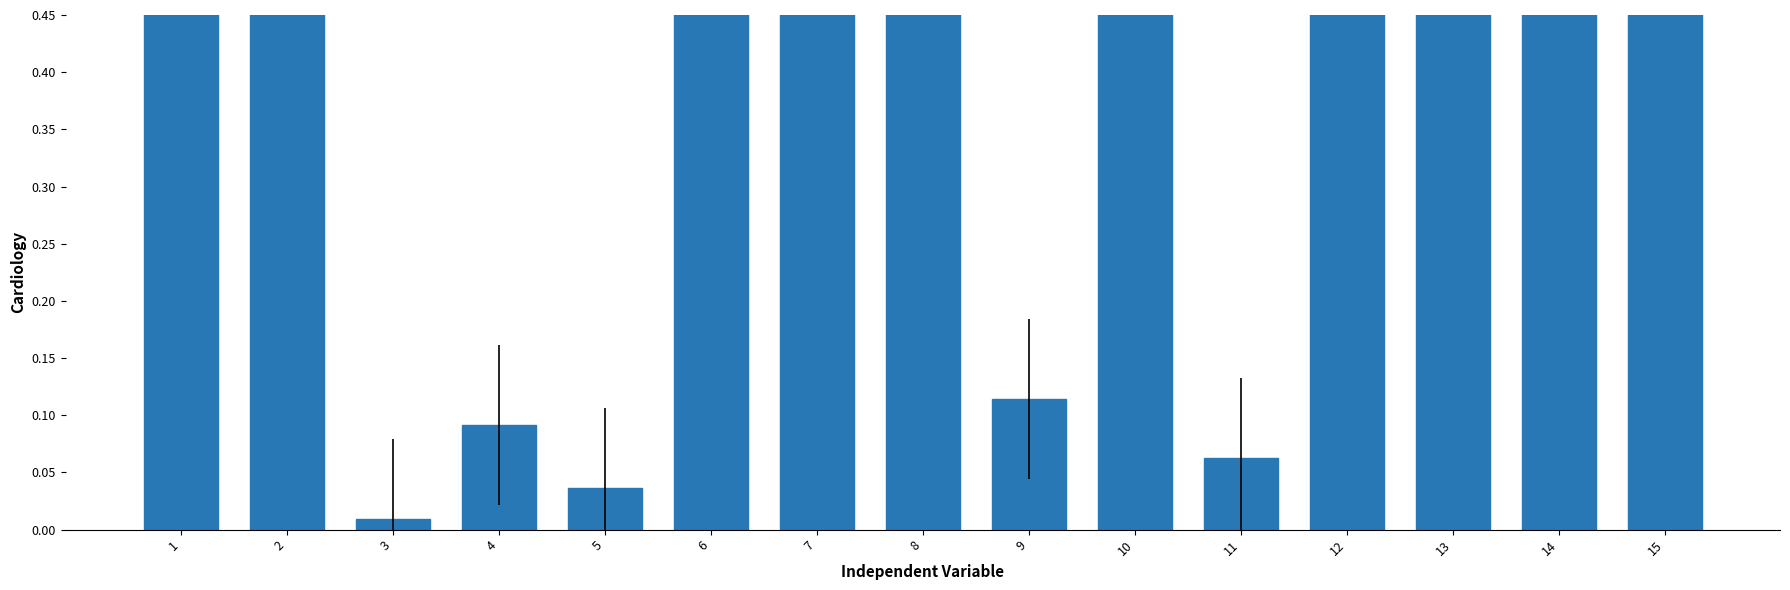

What is the sum of the values at 3 and 13?

0.8